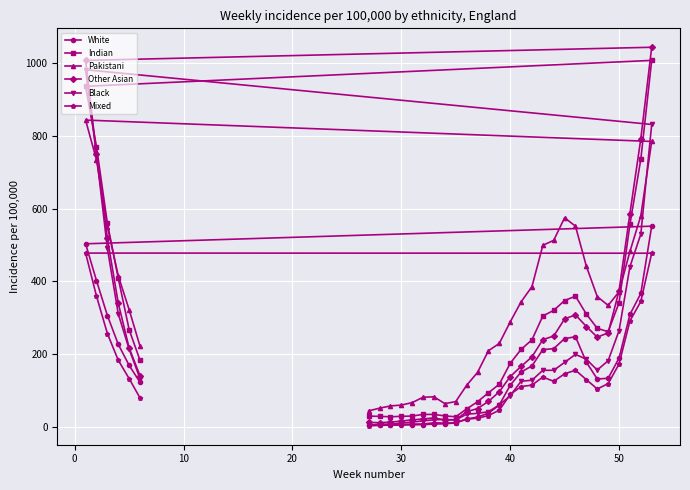

True or false: Other Asian has a value of 205.8 at 40.

False